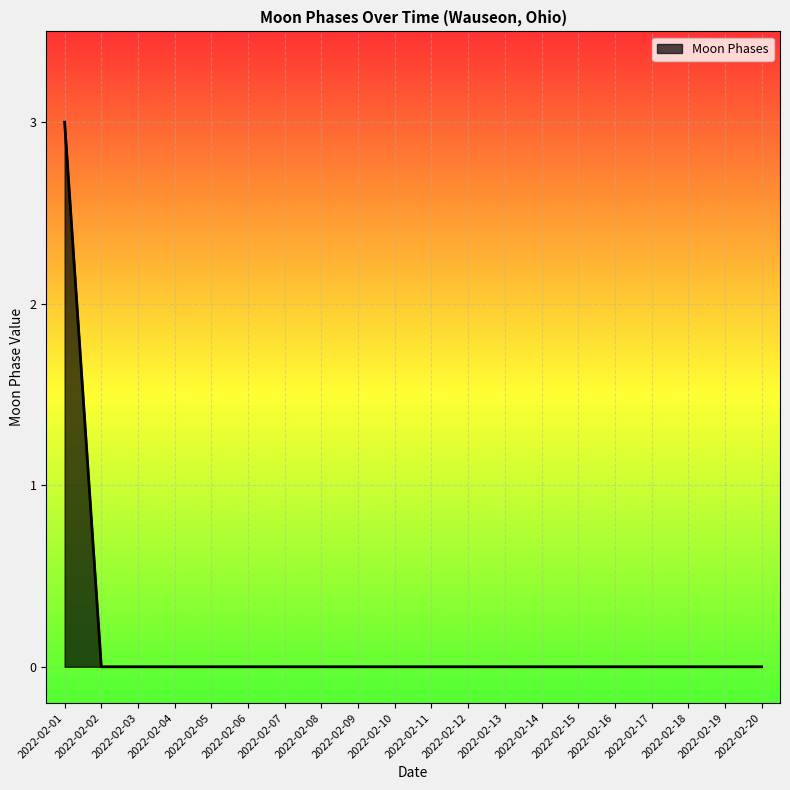

Does the chart display data point markers on the line(s)?

No